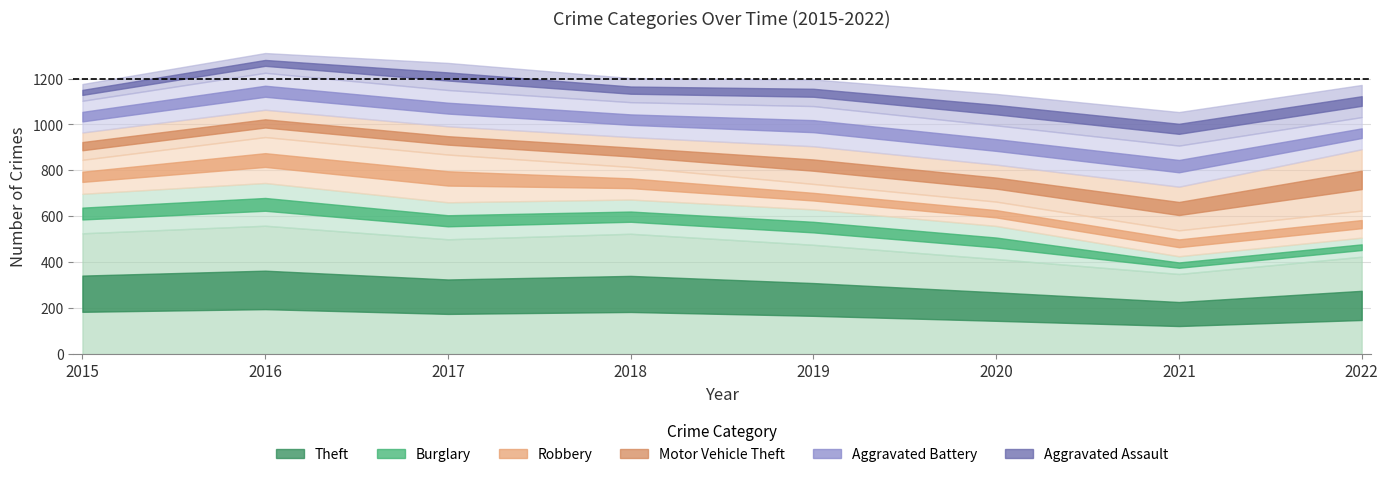

What is the value of the Motor Vehicle Theft point at the 2nd from the left?

119